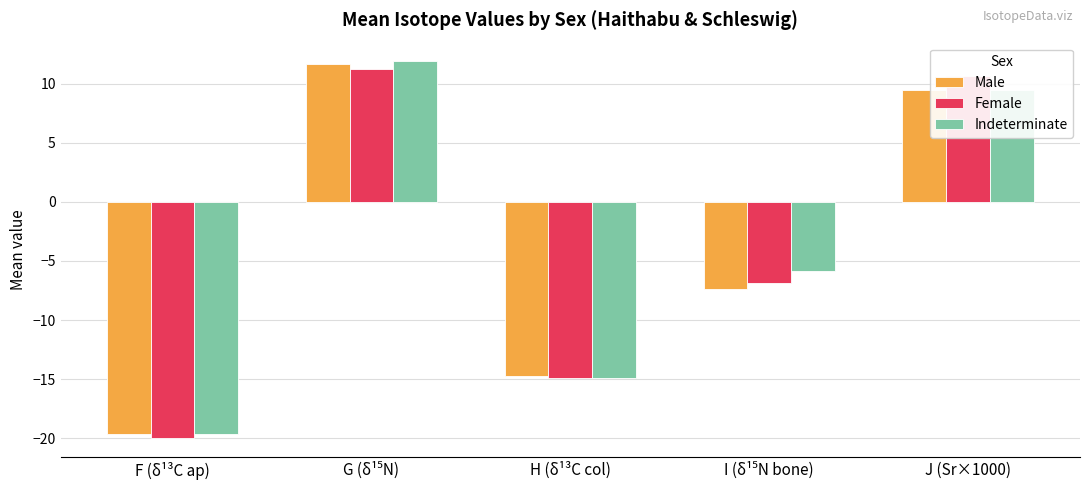

What is the spread (max minus min) of values at F (δ¹³C ap)?

0.4